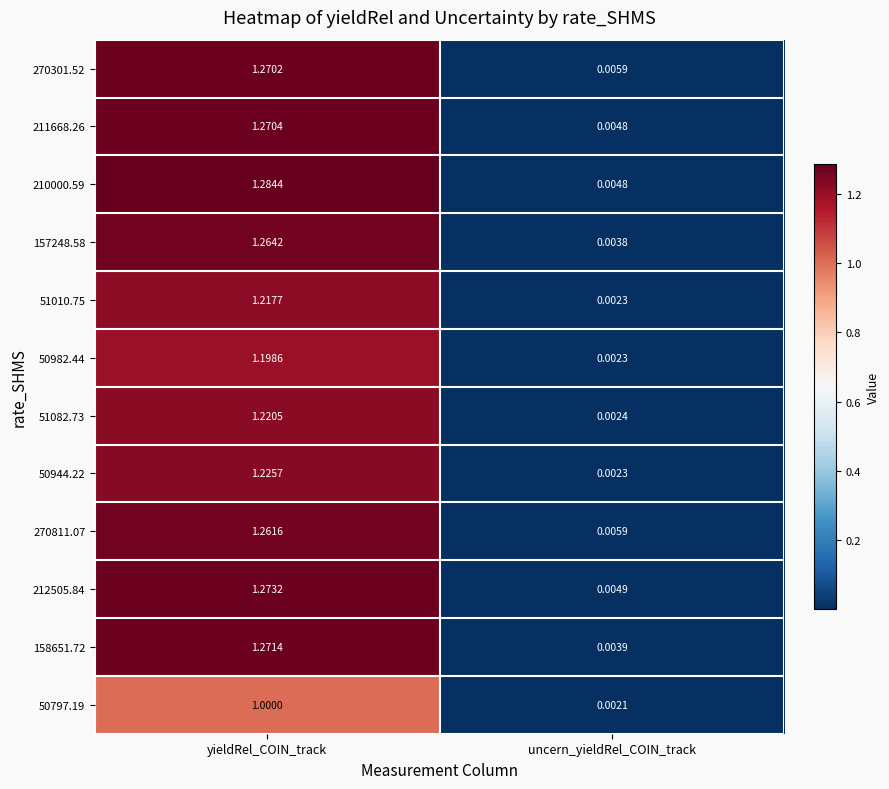

List the labels in order of 212505.84 value, smallest first.

uncern_yieldRel_COIN_track, yieldRel_COIN_track